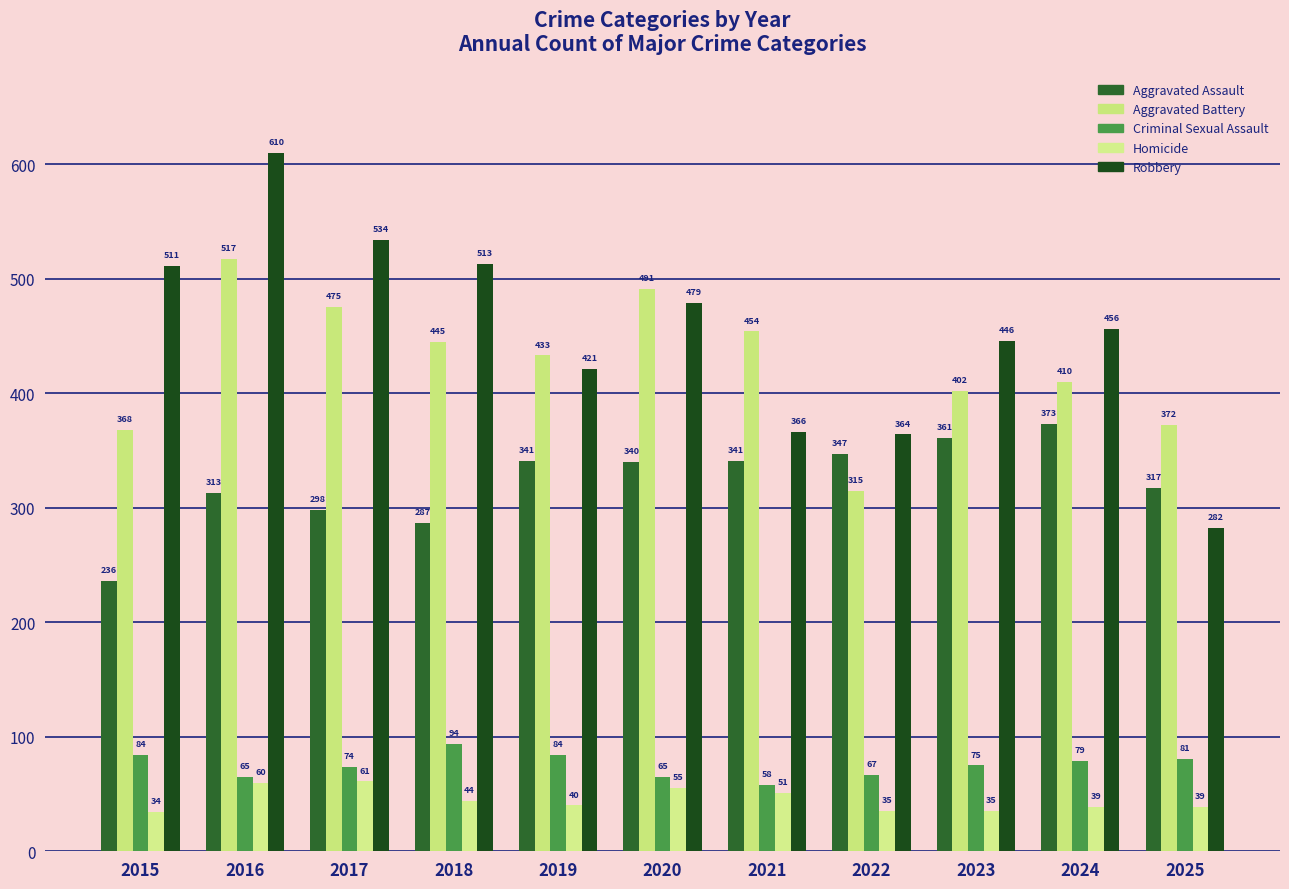

Reading left to right, list all the values displayed in this chart.

Aggravated Assault: 236	313	298	287	341	340	341	347	361	373	317
Aggravated Battery: 368	517	475	445	433	491	454	315	402	410	372
Criminal Sexual Assault: 84	65	74	94	84	65	58	67	75	79	81
Homicide: 34	60	61	44	40	55	51	35	35	39	39
Robbery: 511	610	534	513	421	479	366	364	446	456	282